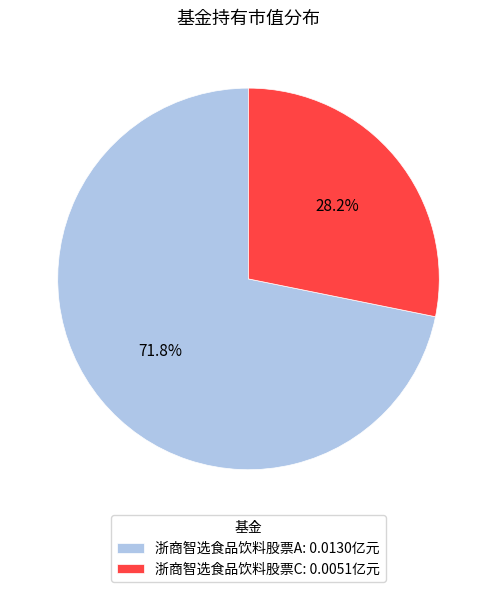

How many slices are in this pie chart?

2